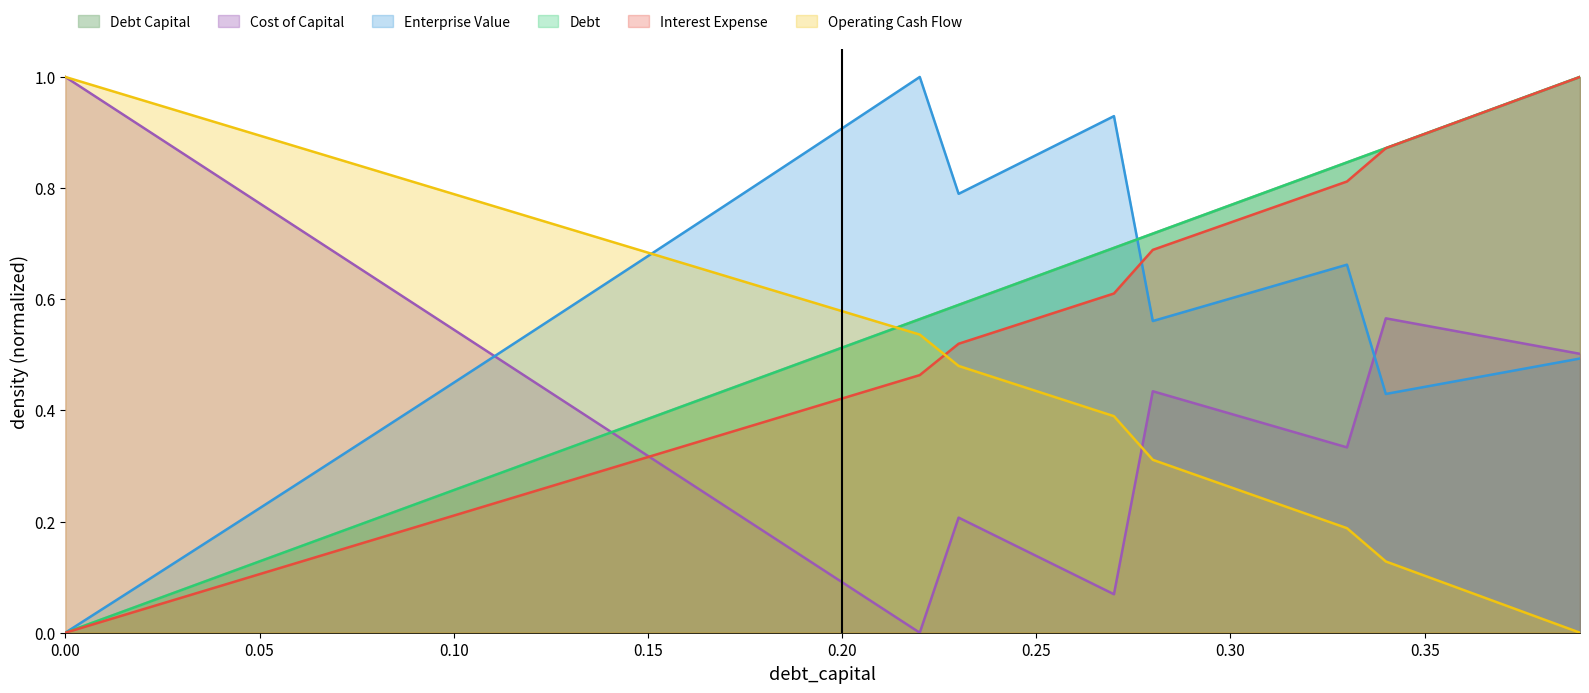

What position from the right is 0.35?

5